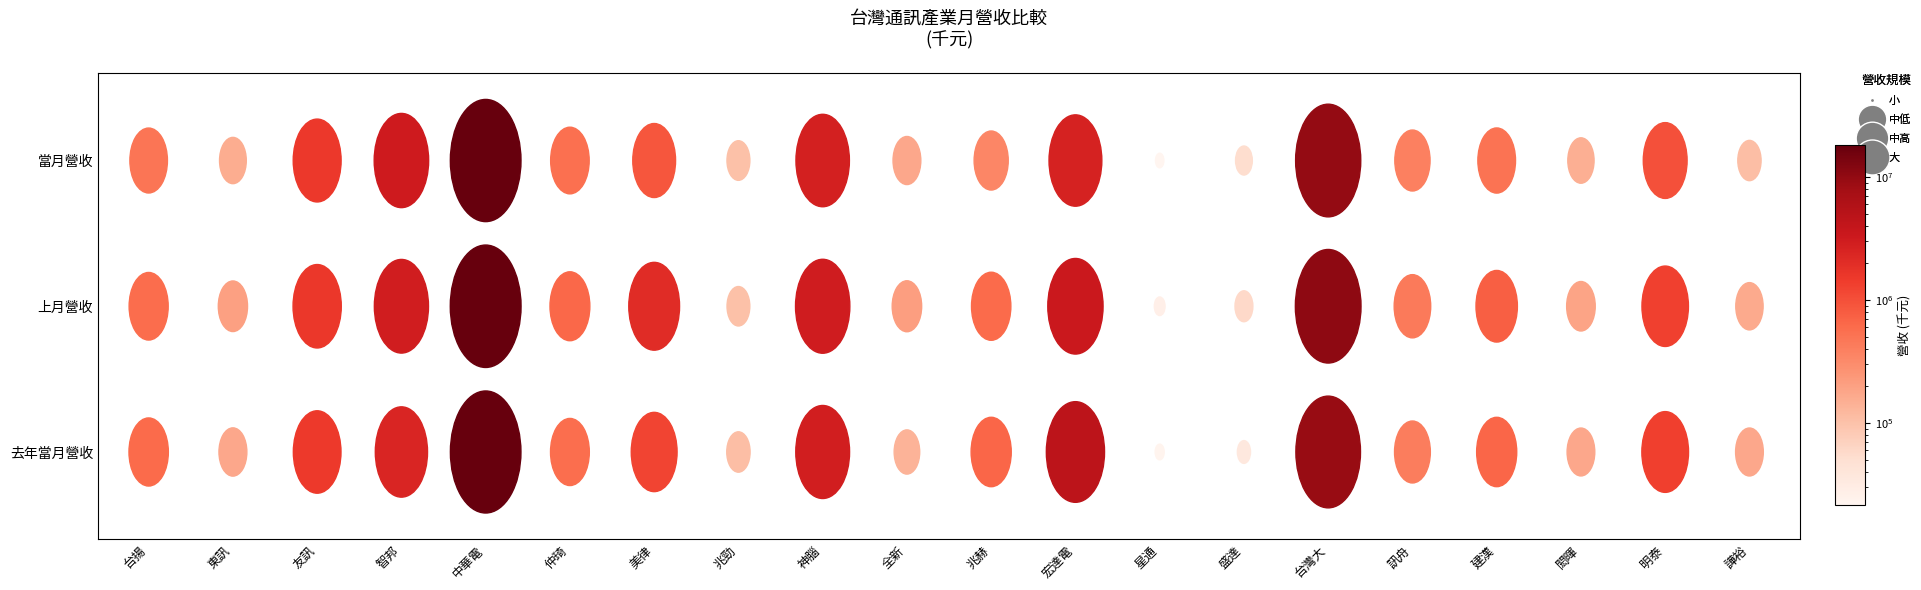

Which series changed the most between 4 and 11?

當月營收